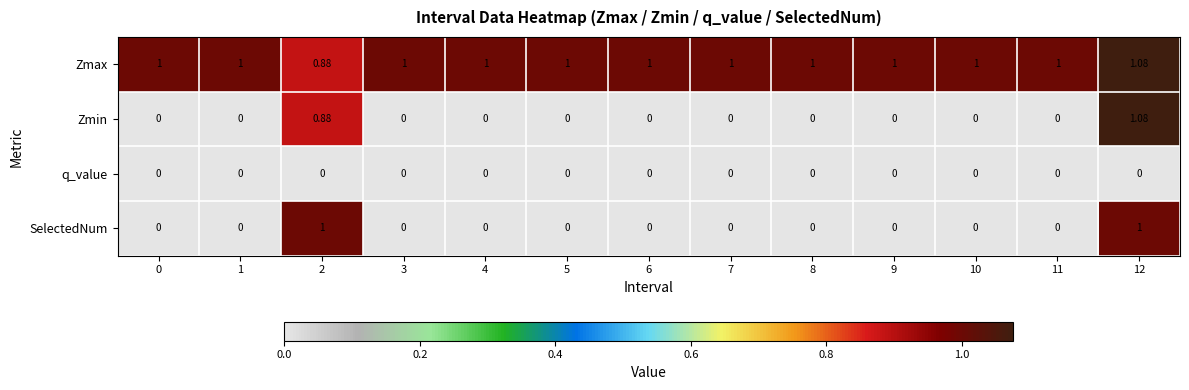

Which series has the largest range (max minus min)?

Zmin